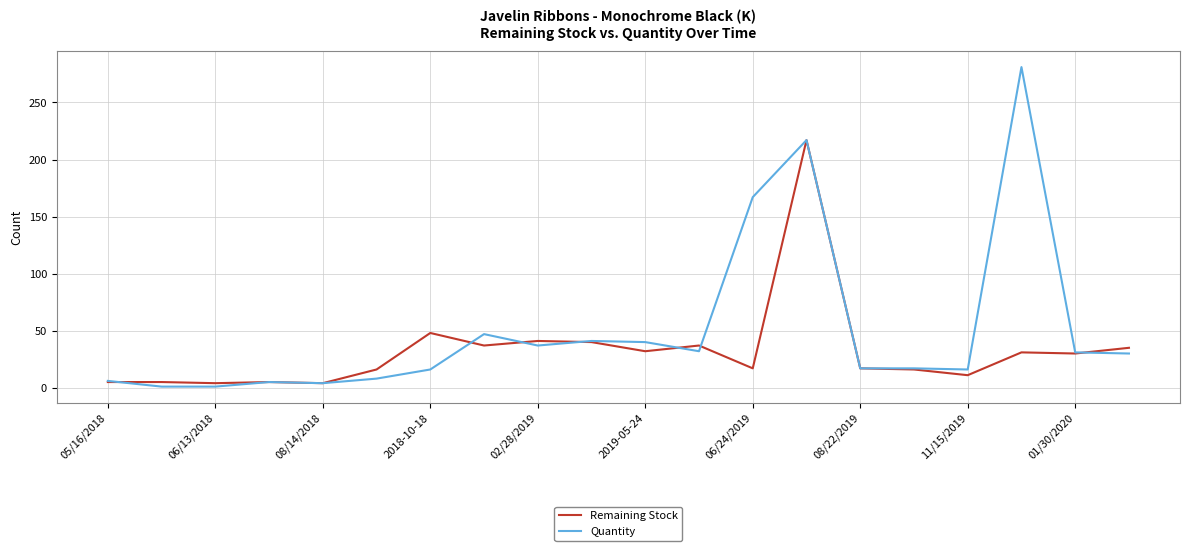

Is this an area chart (filled region under the line)?

No